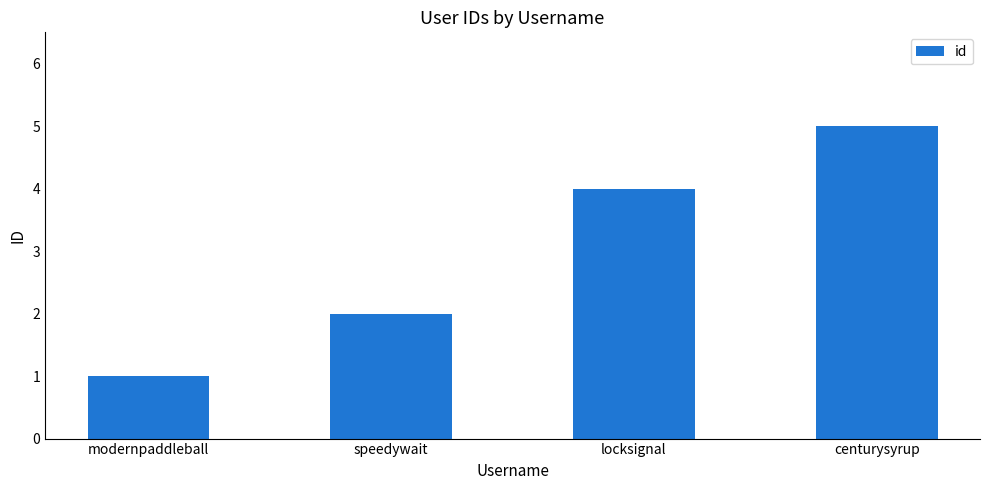

True or false: the data shows 2 at speedywait.

True